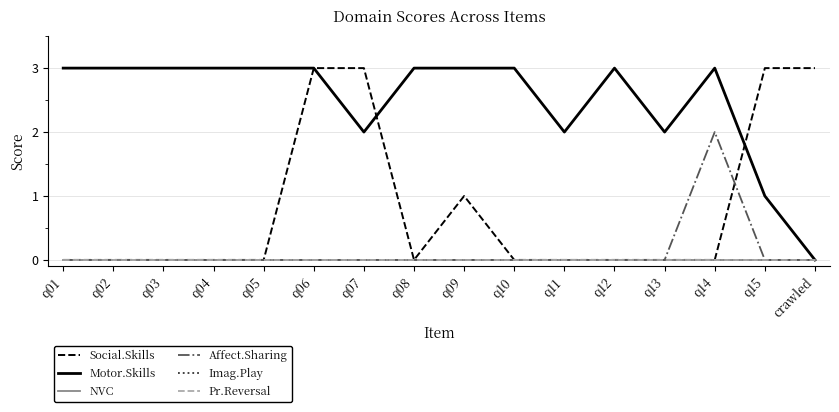

True or false: Social.Skills has more than 0 interior local peaks.

True